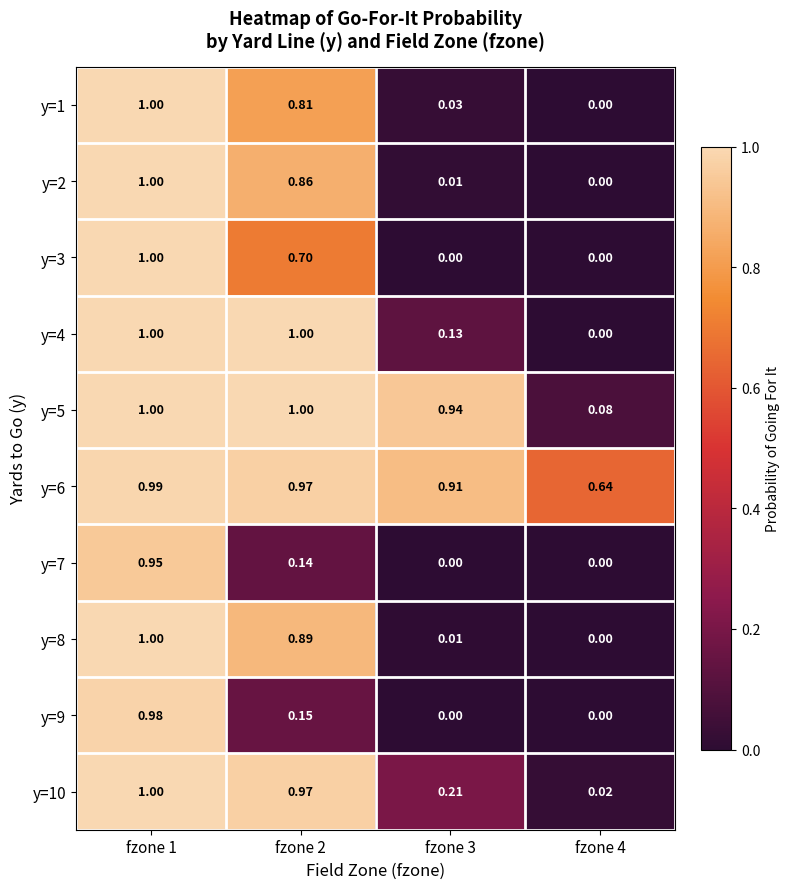

Is the value of y=2 at fzone 3 greater than the value of y=8 at fzone 4?

Yes